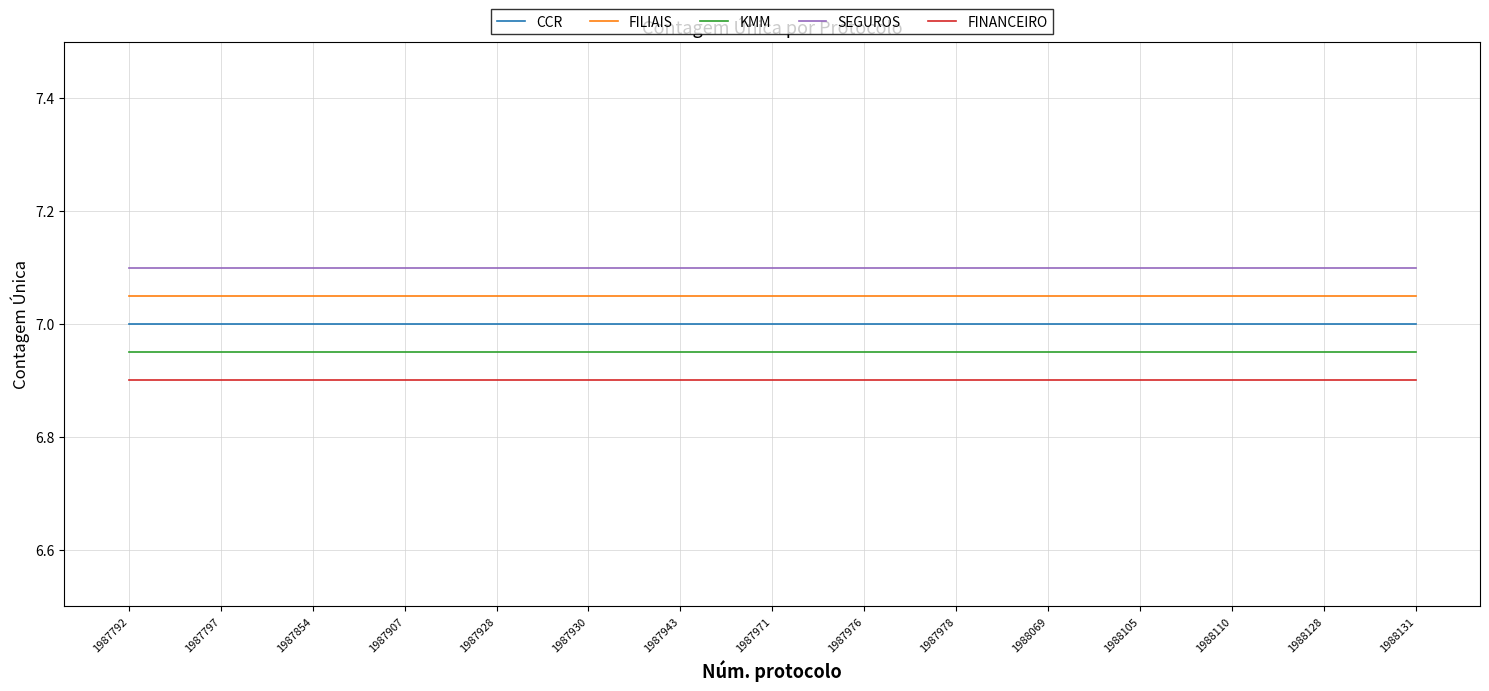

At 1987797, list the series in order from smallest to largest.

FINANCEIRO, KMM, CCR, FILIAIS, SEGUROS